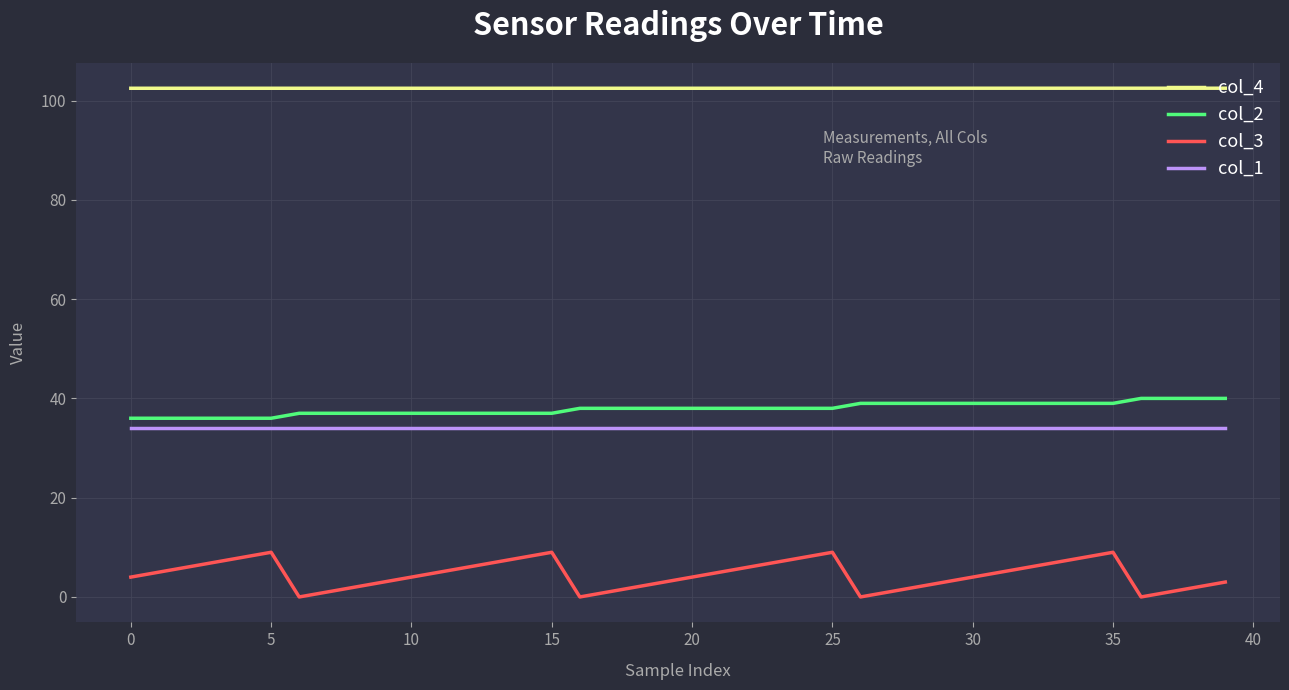

Which series has the widest spread of values?

col_3